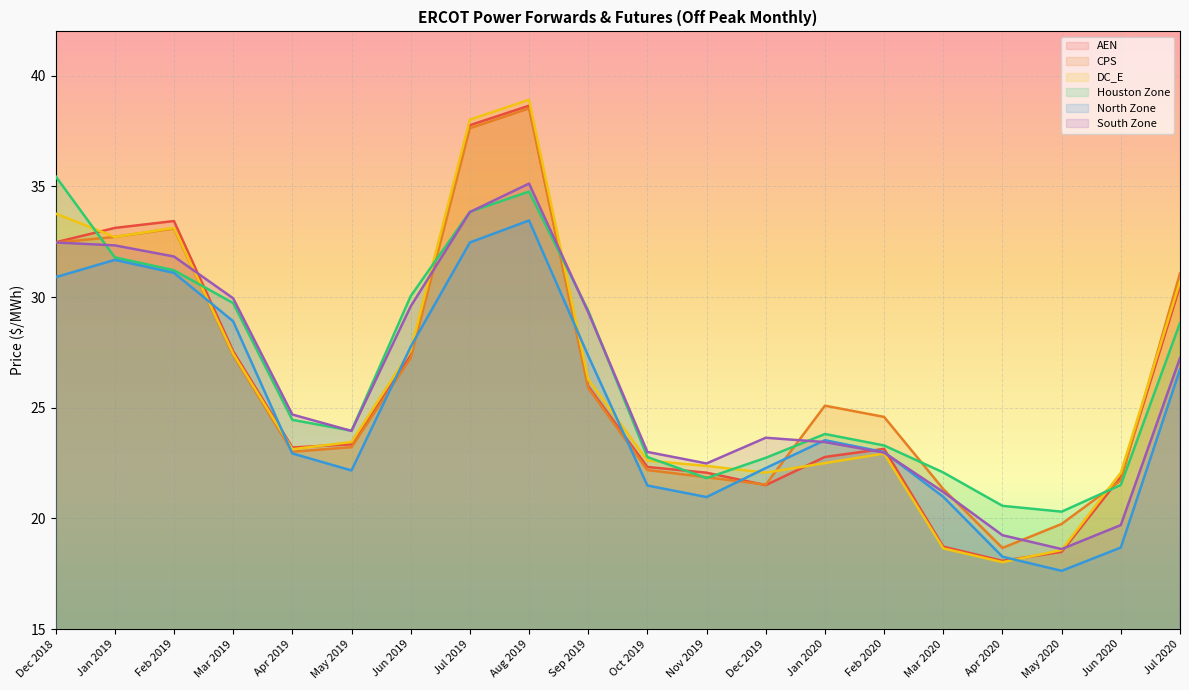

Does the chart display data point markers on the line(s)?

No